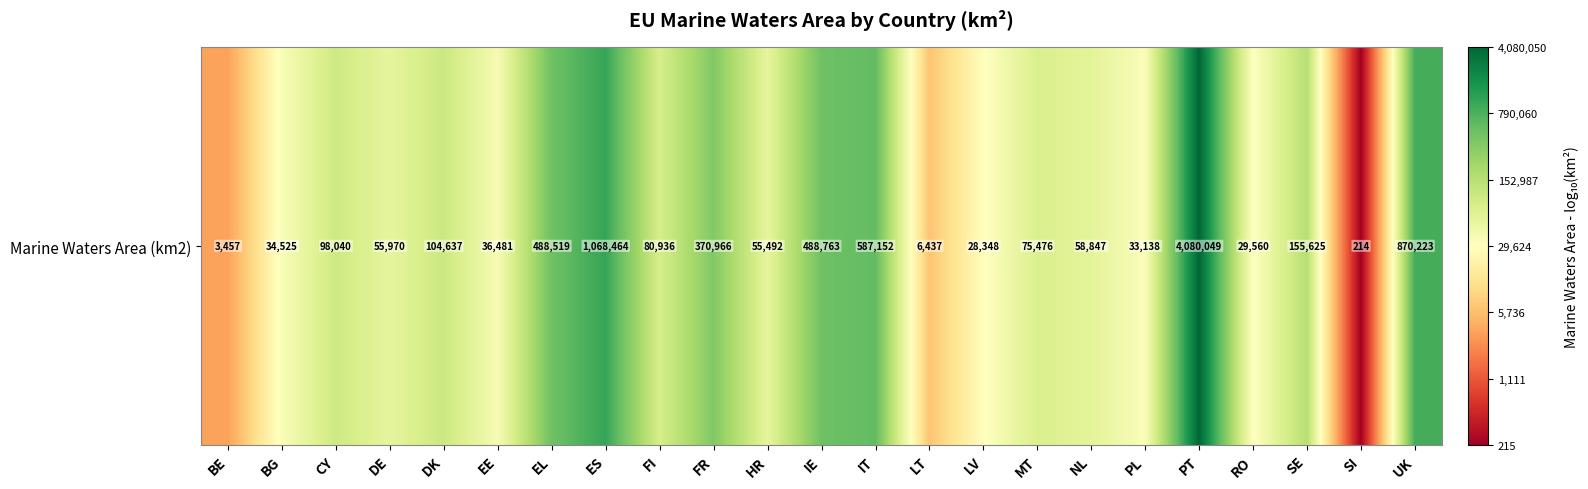

What is the sum of the values at NL and EL?

10.5